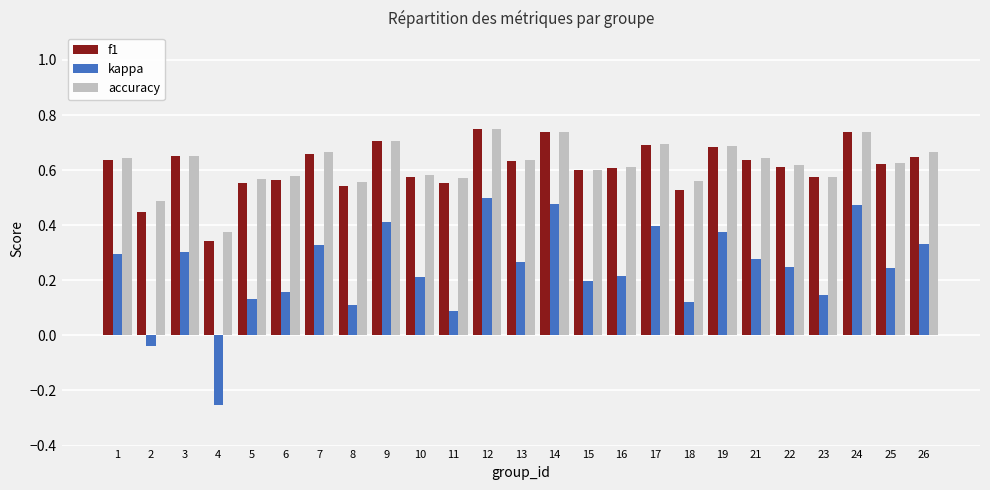

Which category has the lowest value in the f1 series?

4